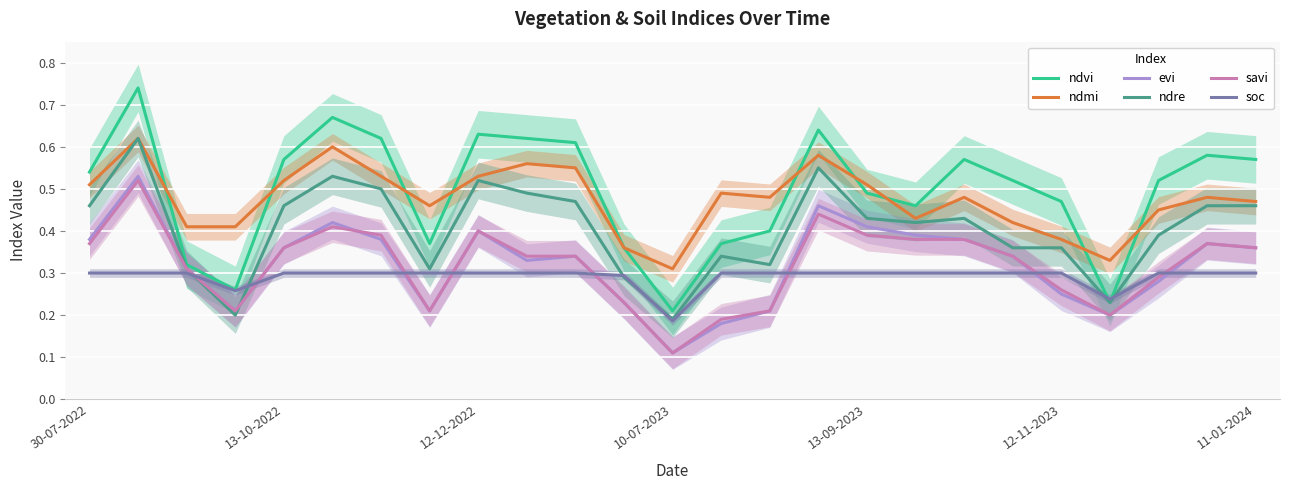

Is it true that savi equals 0.3 at 17?

False